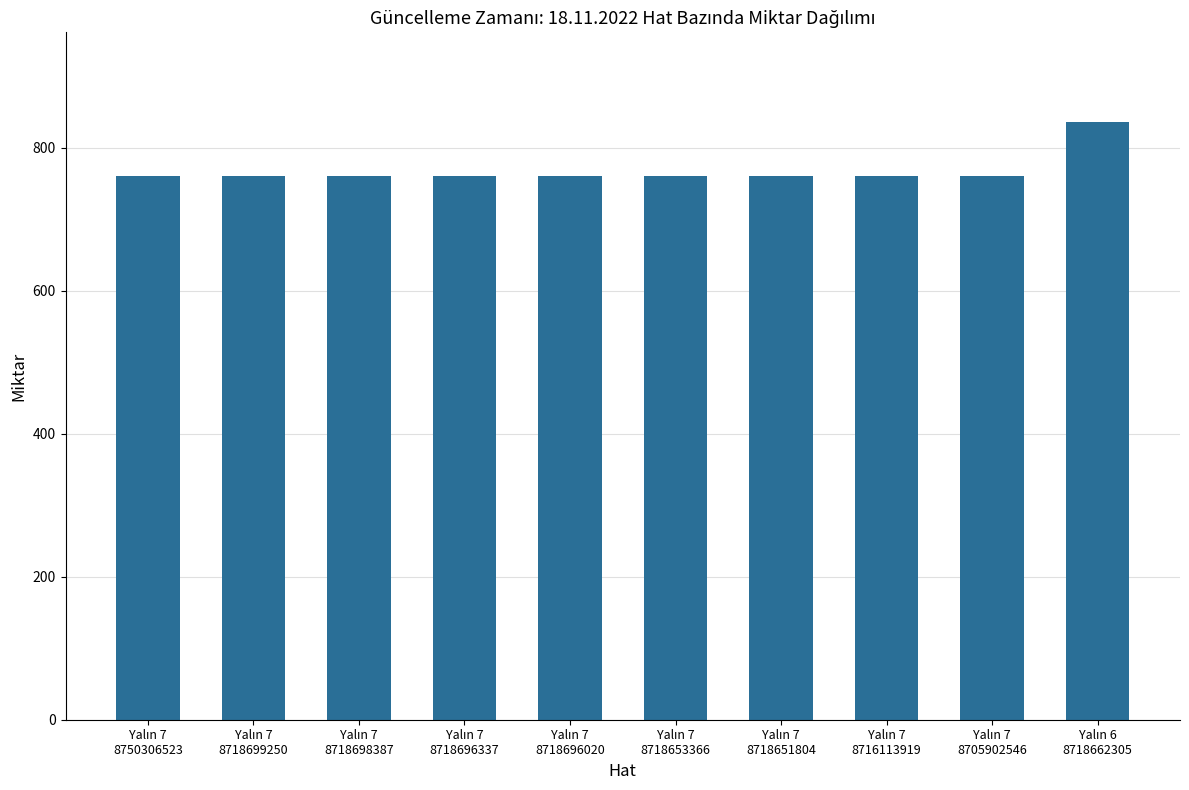

What is the difference between the maximum and minimum values?

75